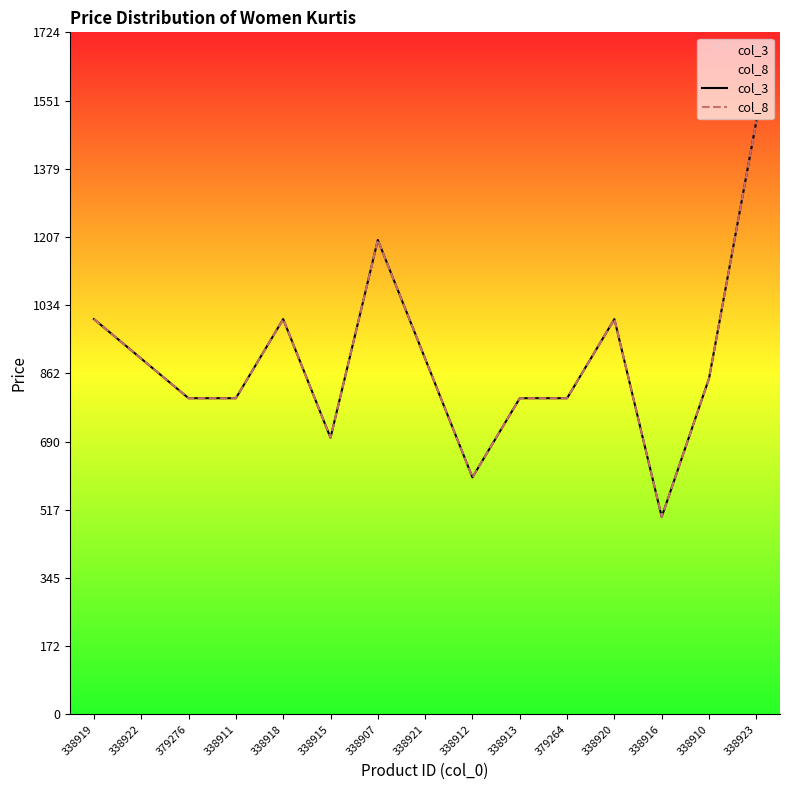

How many values in the col_8 series are below 849?

7